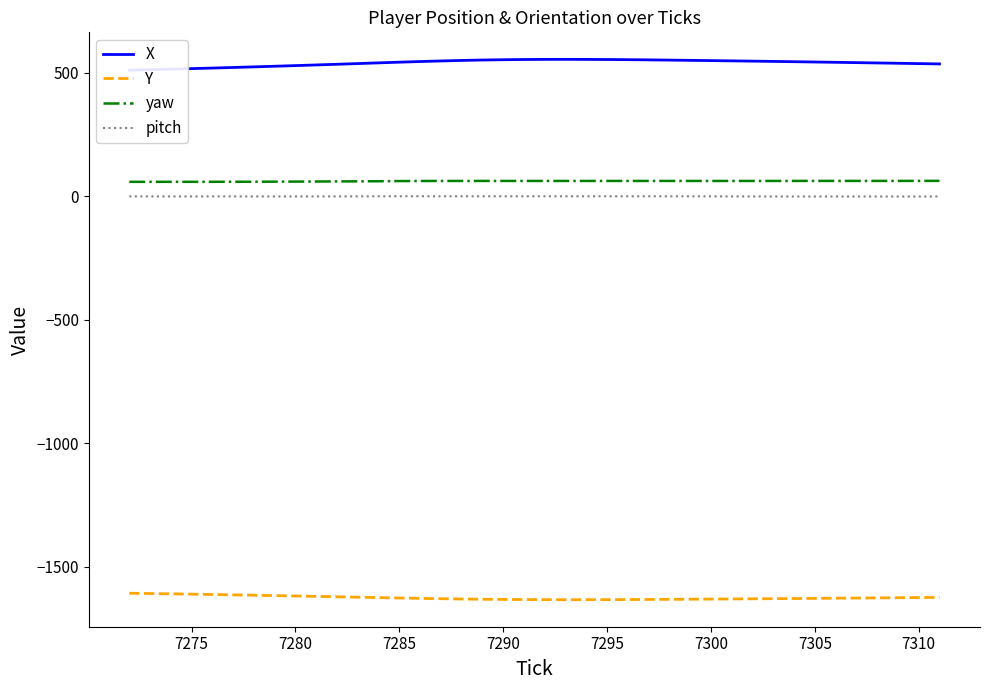

The Y series shows -1002.1 at 7280. True or false?

False